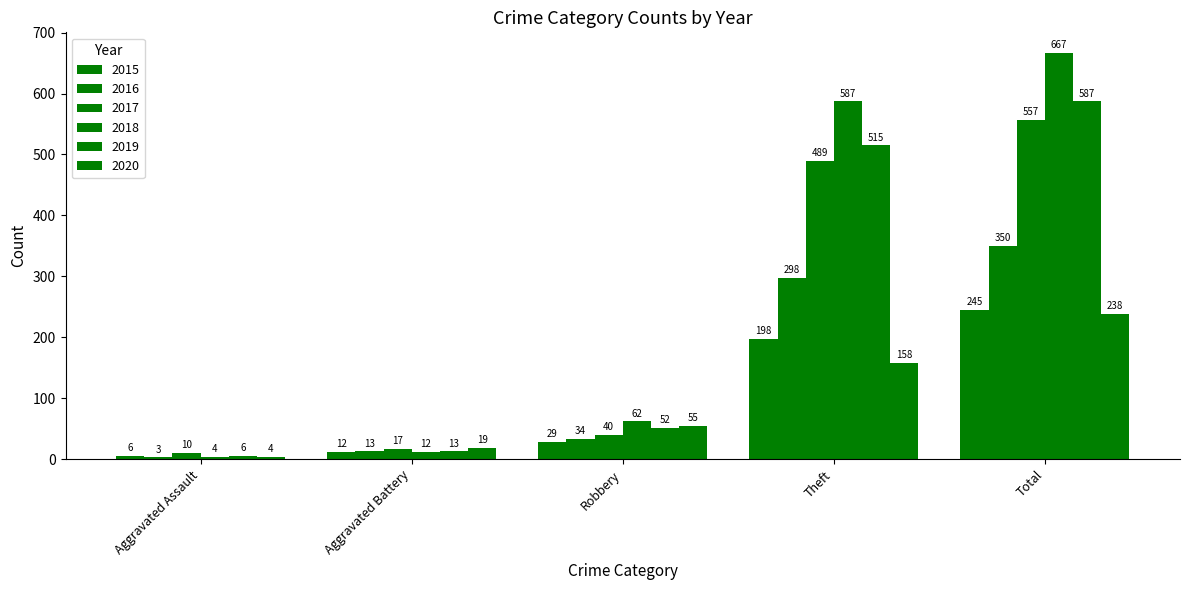

True or false: 2020 has a value of 220 at Theft.

False